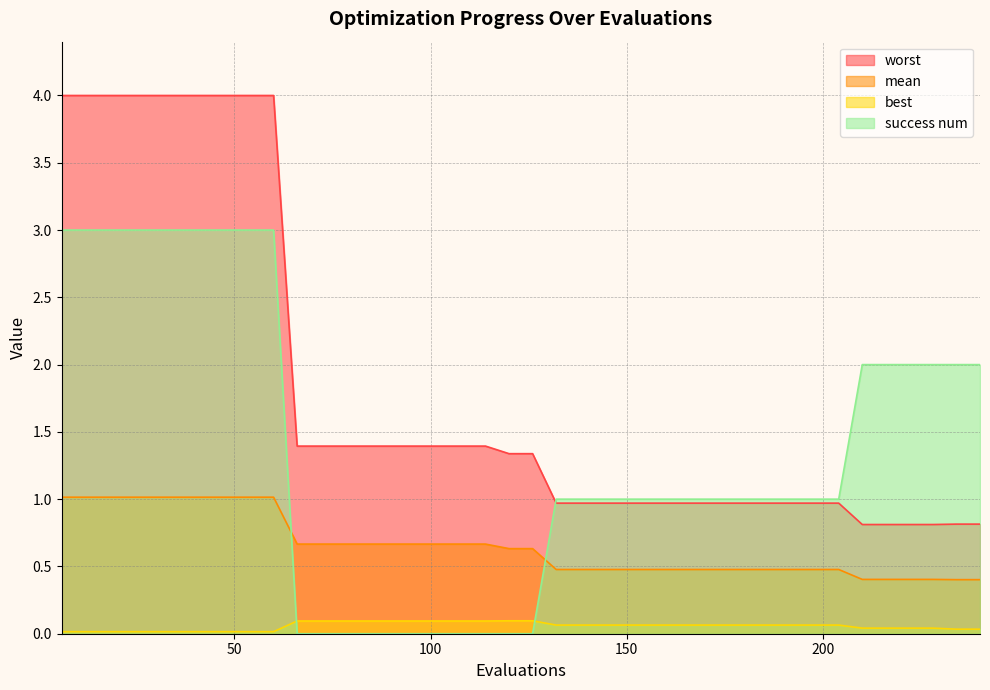

True or false: success num has a value of 2.0 at 228.

True